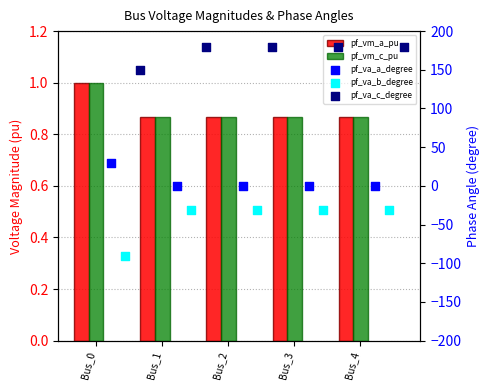

Which series has the largest total across all categories?

pf_va_c_degree